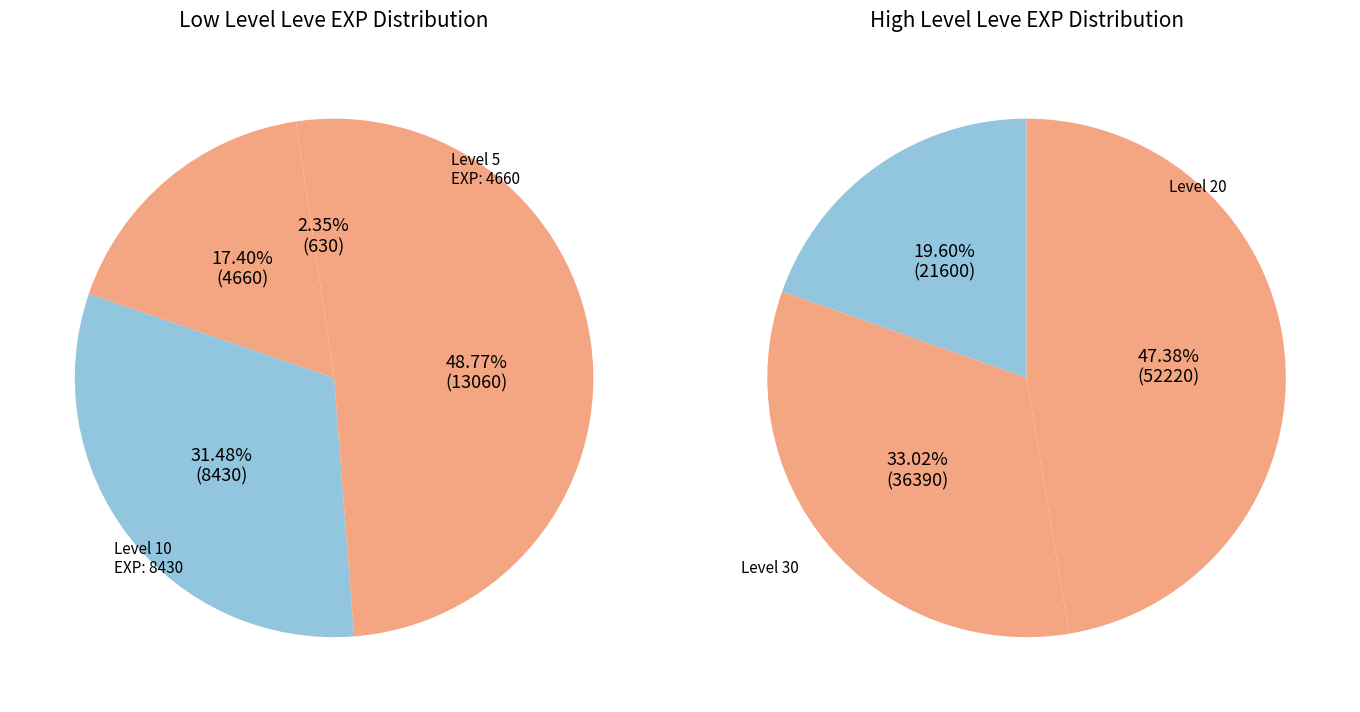

Combined, do Level 5 and Level 25 account for over 50%?

No